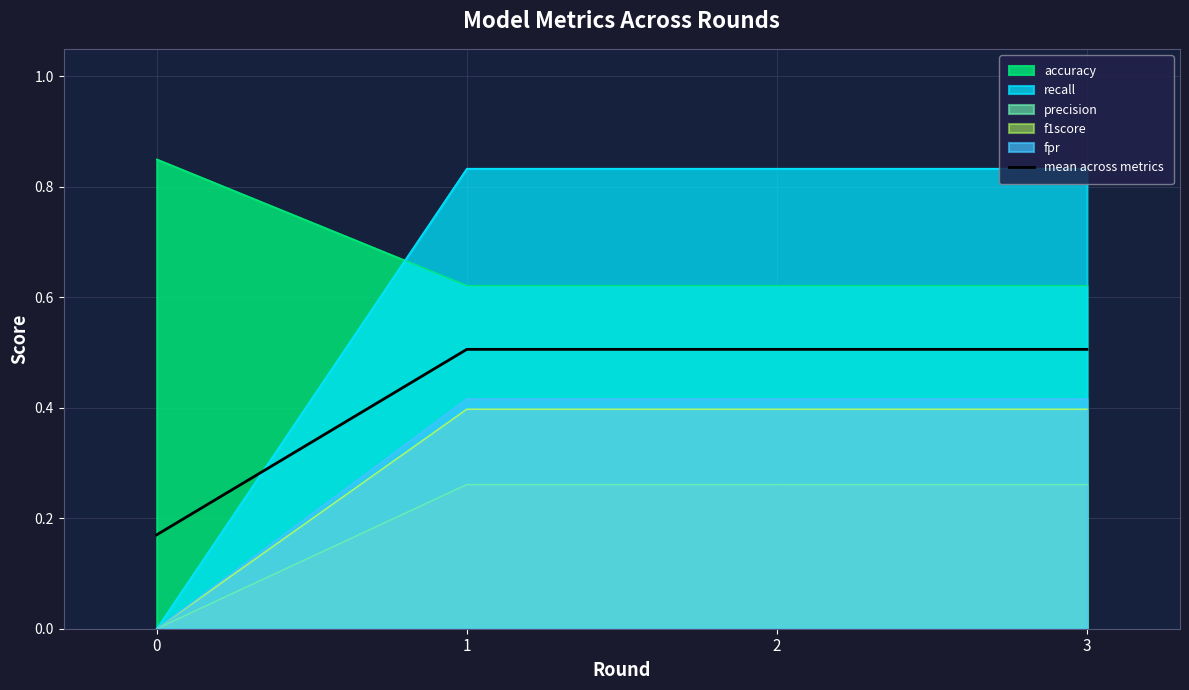

Which series has the largest total across all categories?

accuracy